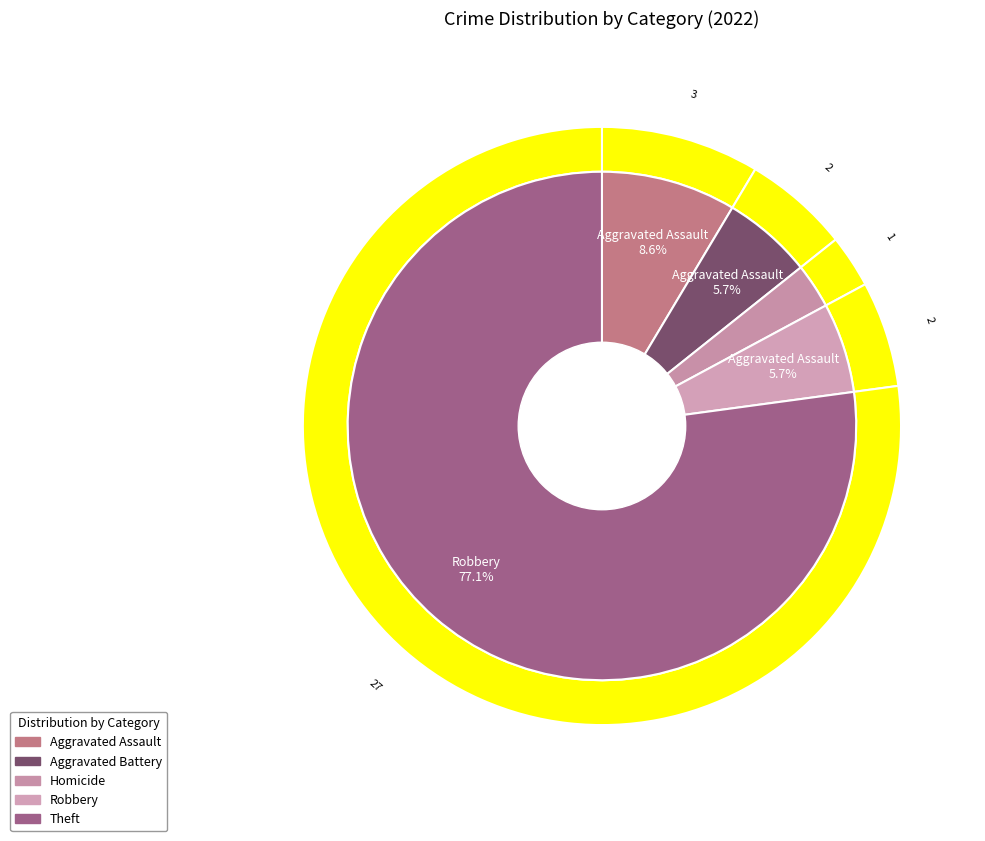

True or false: Robbery accounts for 6% of the total.

True